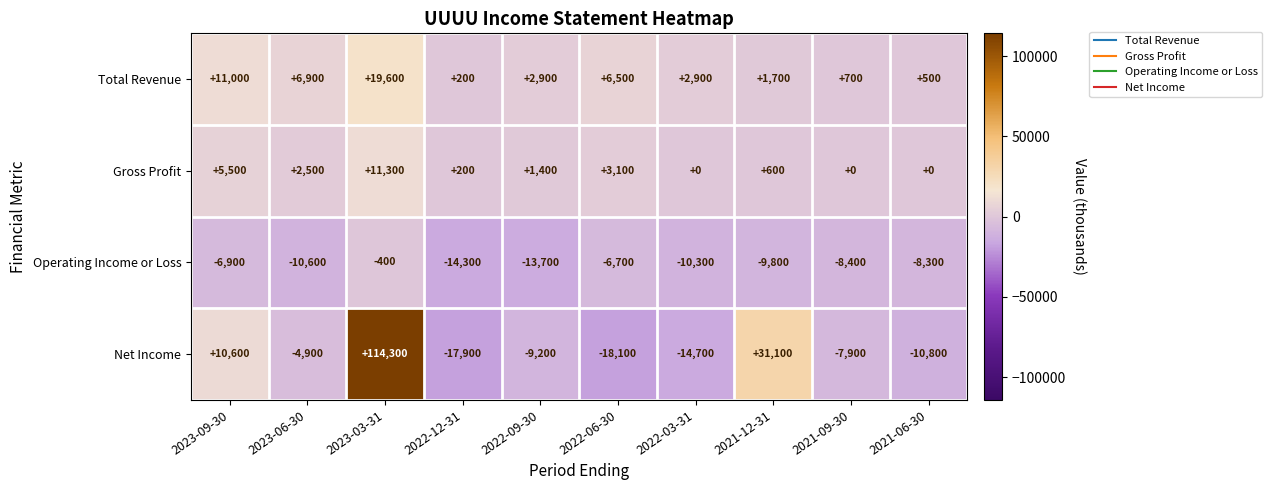

At which category does the chart reach its peak across all series?

2023-03-31